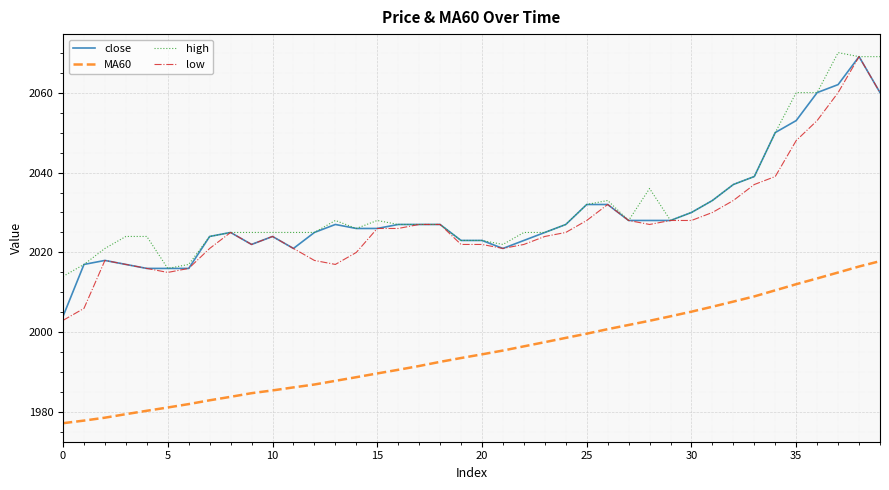

What is the average value of the low series?

2027.5